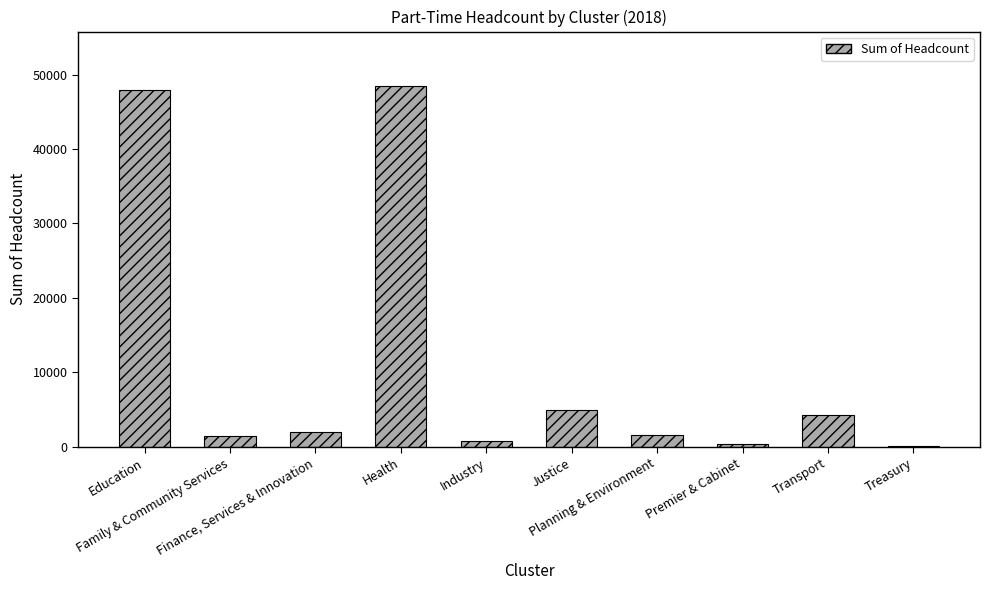

What is the sum of all values?

112250